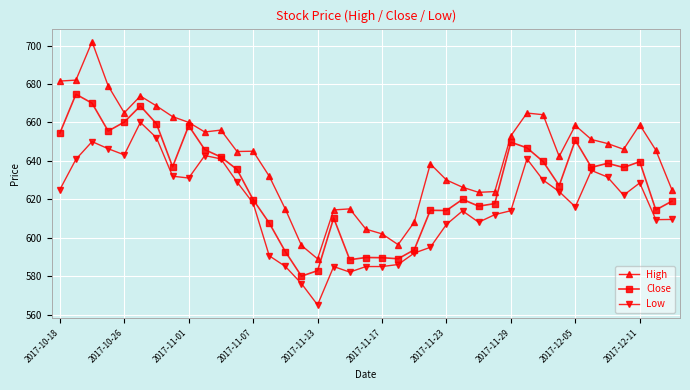

True or false: High has more than 1 interior local peaks.

True